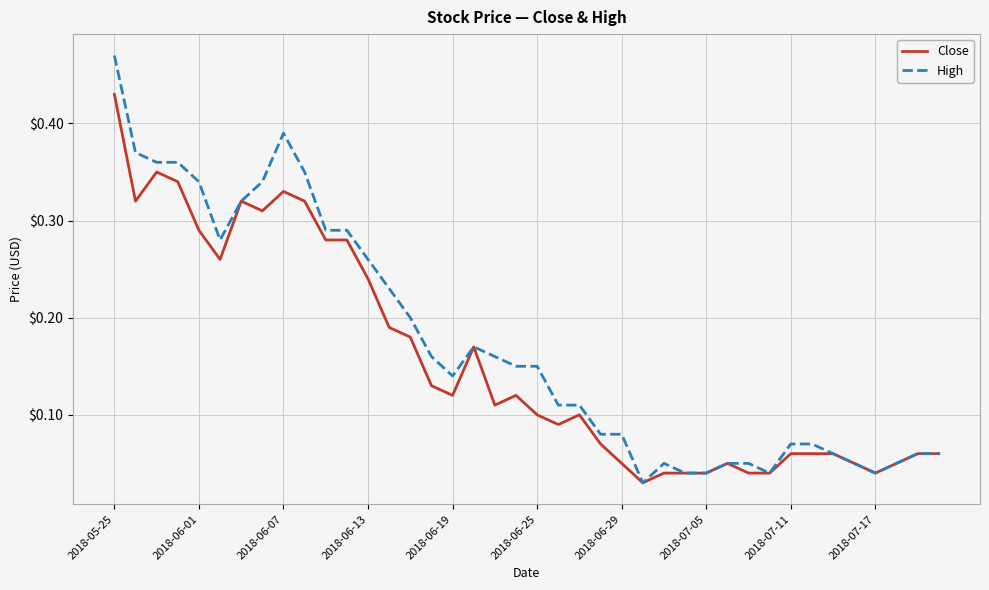

What are all the series names shown in the legend?

Close, High